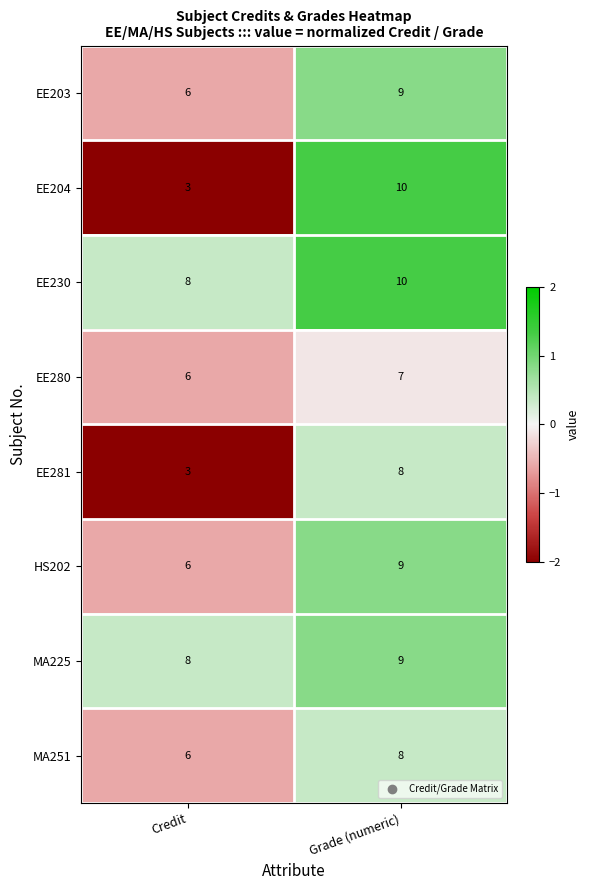

What is the minimum value for HS202?

6